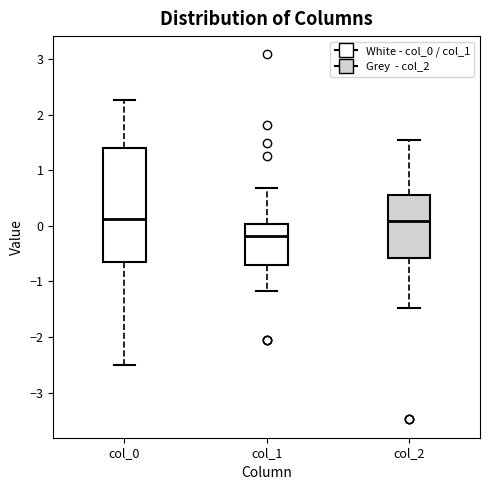

Reading left to right, transcribe this box plot: for each box, give where its median line is, the range the box spans, and where its two whiskers end, as read against the y-axis. The values are not printed on the chart, so give them approximately, as read against the axis.

col_0: median 0.1, box -0.7 to 1.4, whiskers -2.5 to 2.3
col_1: median -0.2, box -0.7 to 0.0, whiskers -1.2 to 0.7
col_2: median 0.1, box -0.6 to 0.6, whiskers -1.5 to 1.5